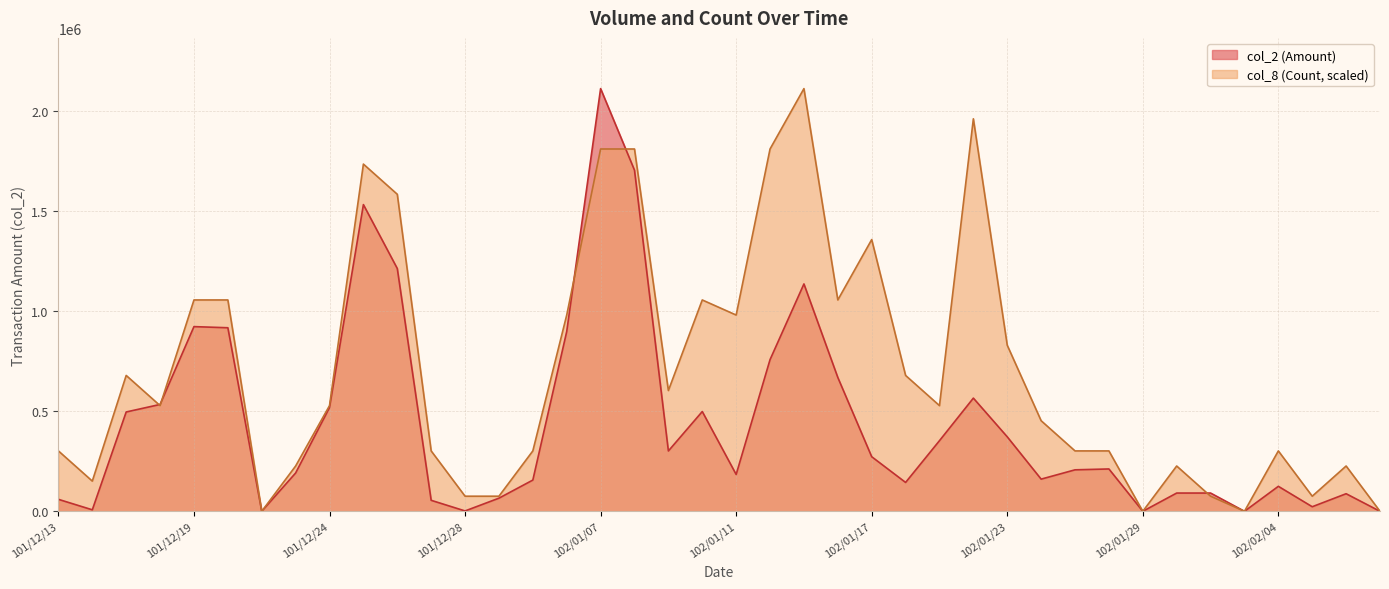

How many series are shown in this chart?

2